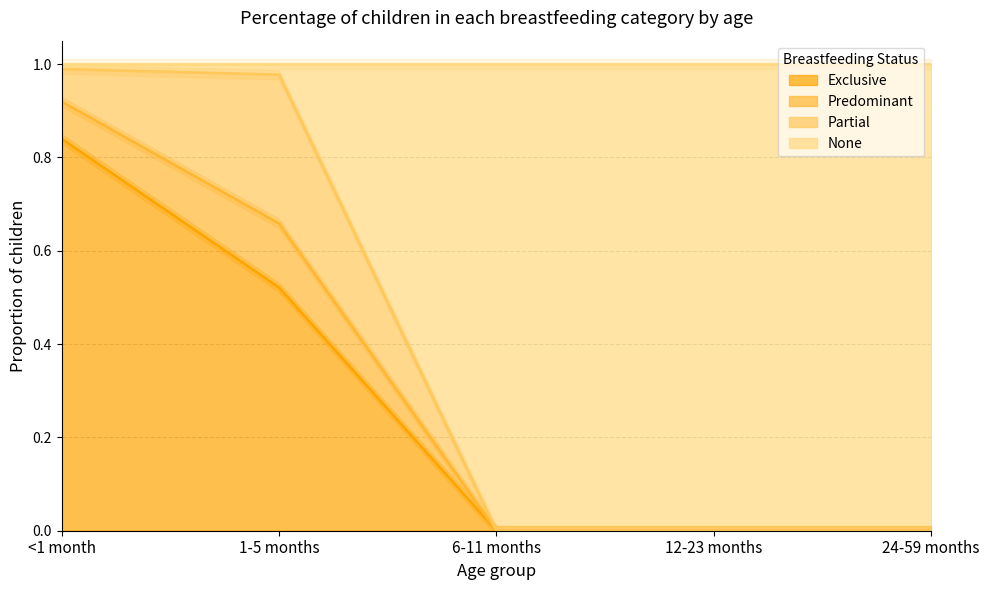

The value of None at 1-5 months is 1.5. True or false?

False